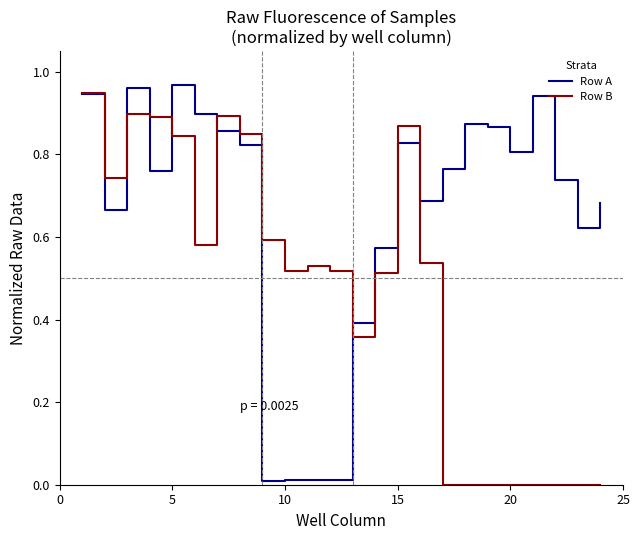

True or false: Row B and Row A cross at least once.

True